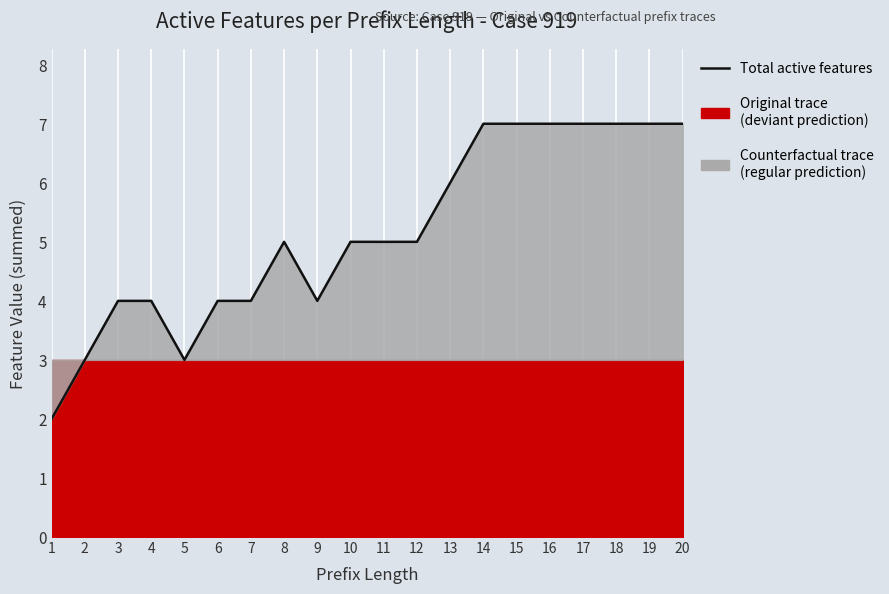

Count the values in the range 4 to 7.

17